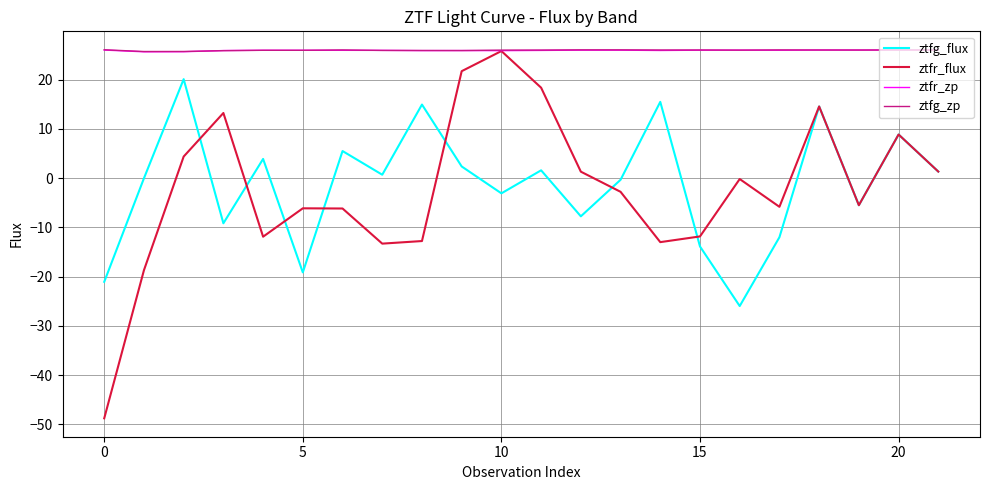

What is the average value of the ztfr_zp series?

25.9